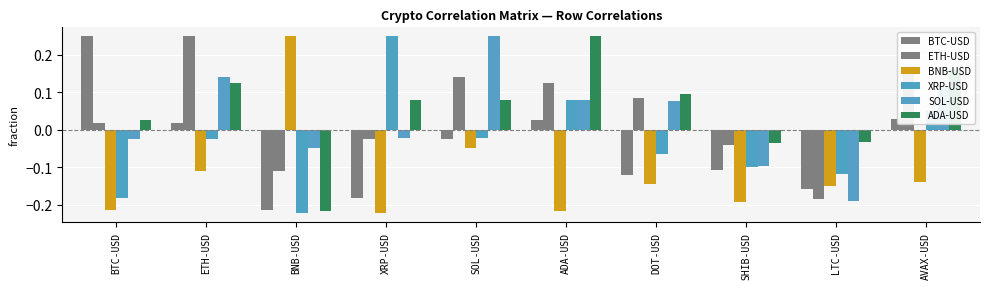

Which category has the lowest value in the SOL-USD series?

LTC-USD